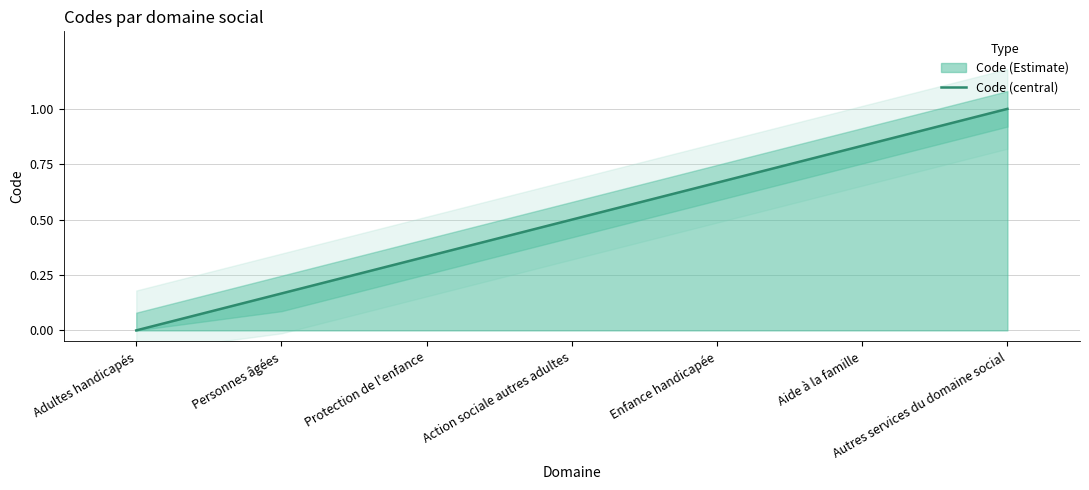

At which category does the chart reach its minimum across all series?

Adultes handicapés